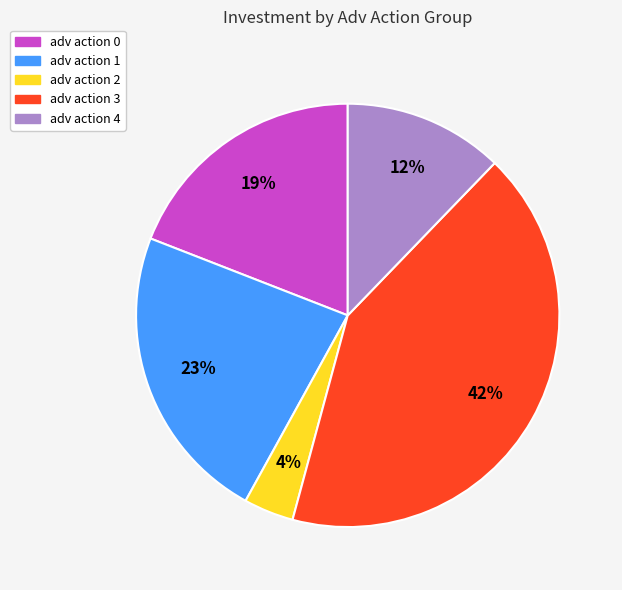

Which slice is the largest?

adv action 3